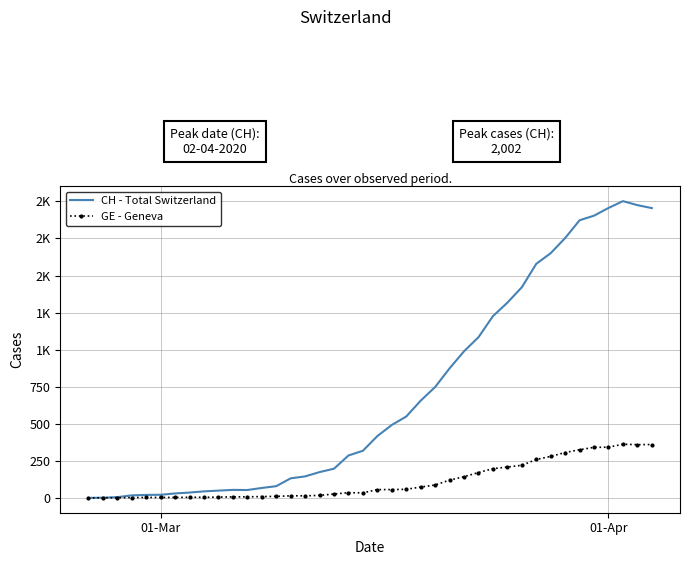

What is the maximum value shown in the chart?

2002